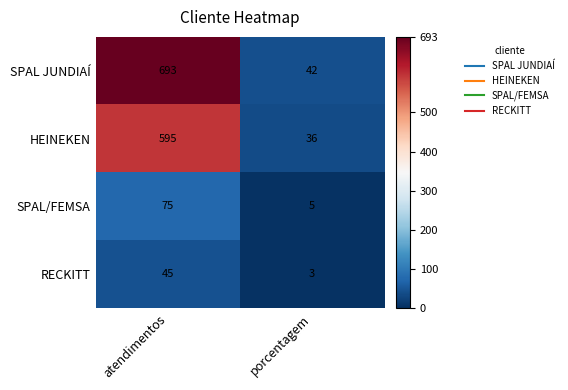

Count the number of data series in this chart.

4